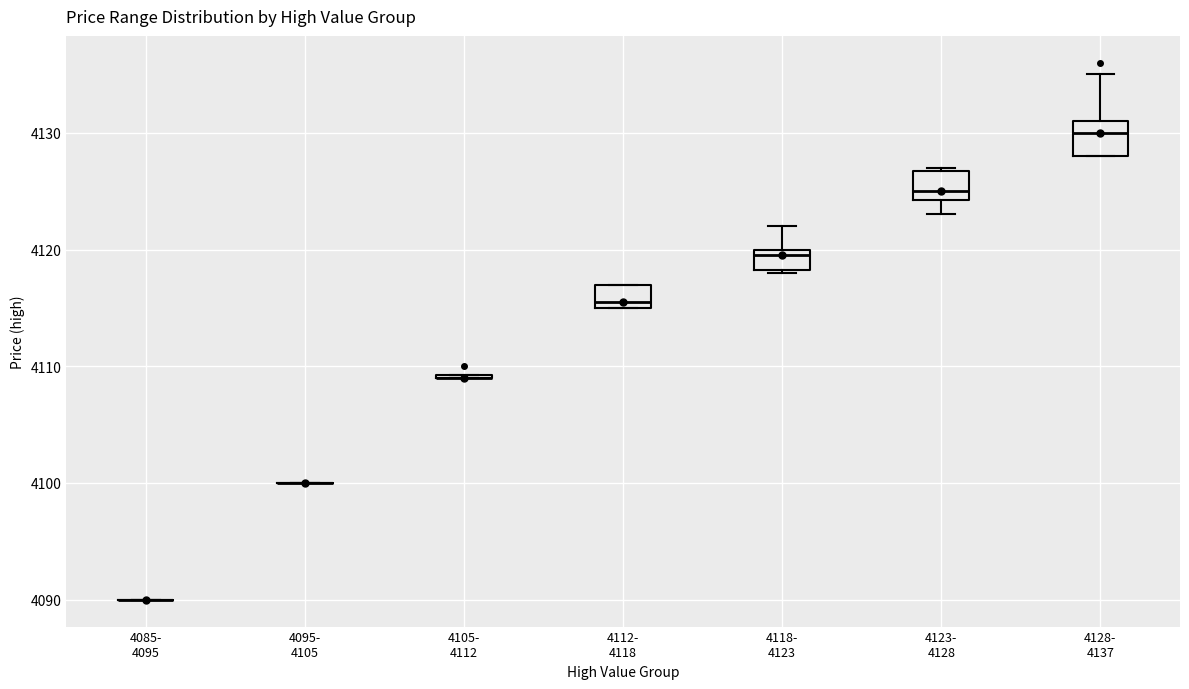

Reading left to right, read every box against the y-axis: the position of its median line, the range the box covers, and the ends of its whiskers. The values are not printed on the chart, so give them approximately, as read against the axis.

4085- 4095: box collapsed to a line at 4090, whiskers 4090 to 4090
4095- 4105: box collapsed to a line at 4100, whiskers 4100 to 4100
4105- 4112: box collapsed to a line at 4109, whiskers 4109 to 4109
4112- 4118: median 4116, box 4115 to 4117, whiskers 4115 to 4117
4118- 4123: median 4120 (just below the box's upper edge), box 4118 to 4120, whiskers 4118 to 4122
4123- 4128: median 4125, box 4124 to 4127, whiskers 4123 to 4127
4128- 4137: median 4130, box 4128 to 4131, whiskers 4128 to 4135